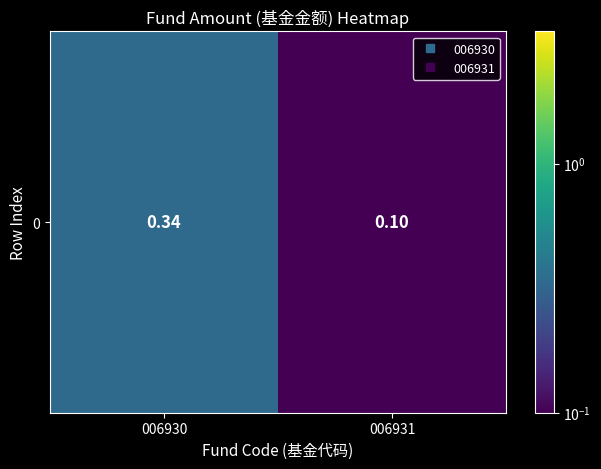

Between 006930 and 006931, which is larger?

006930